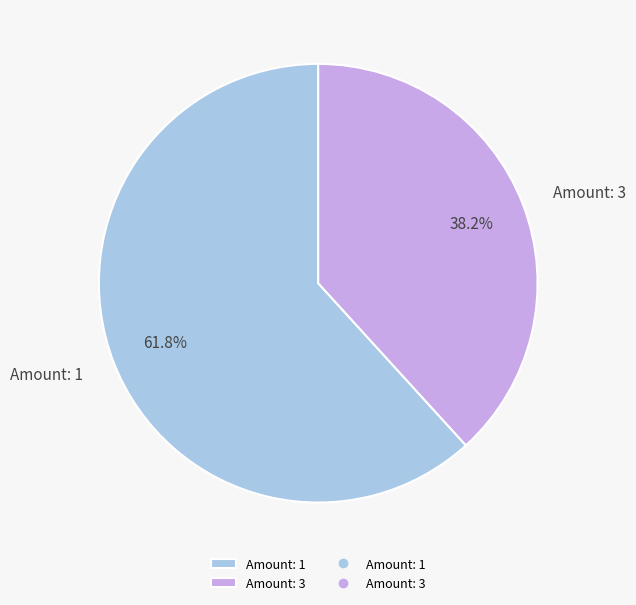

Count the number of slices in the pie.

2